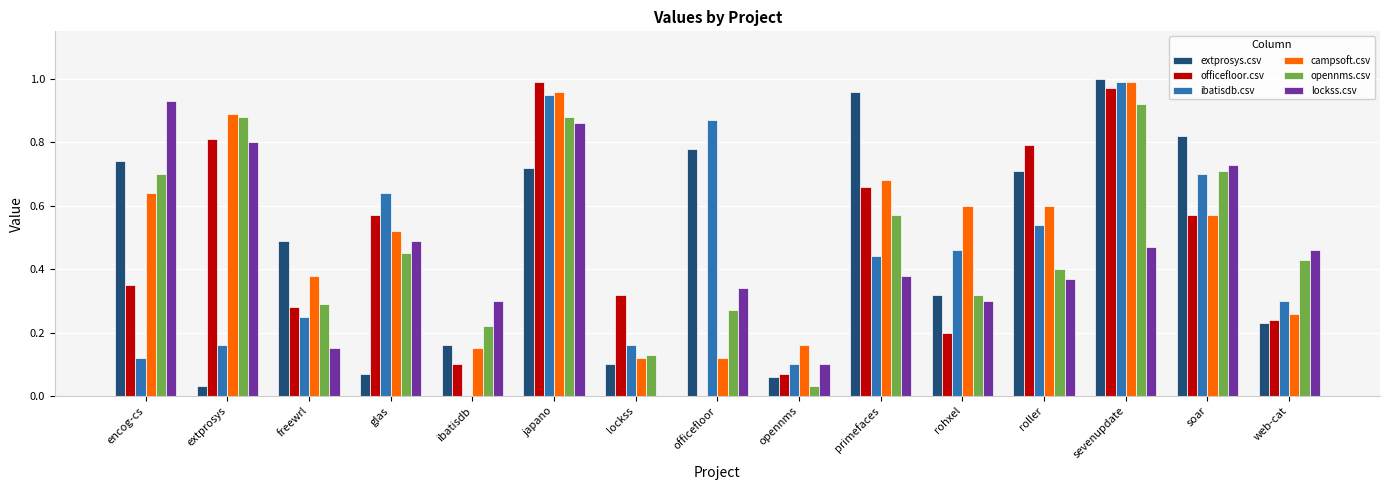

Which series changed the most between officefloor and soar?

officefloor.csv